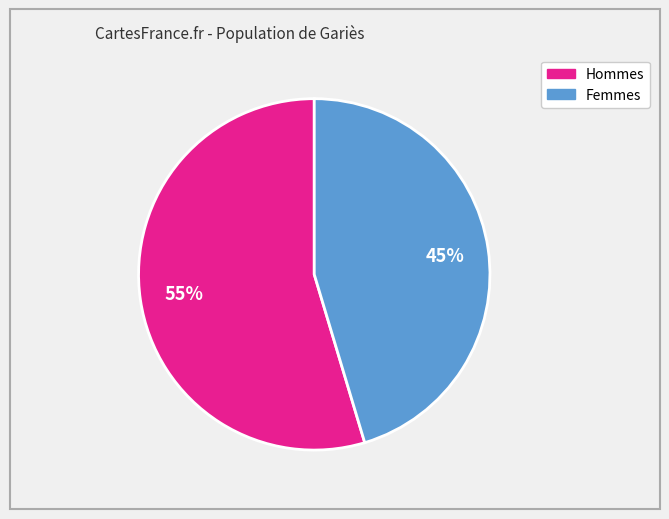

To the nearest percent, what is the average slice percentage?

50%